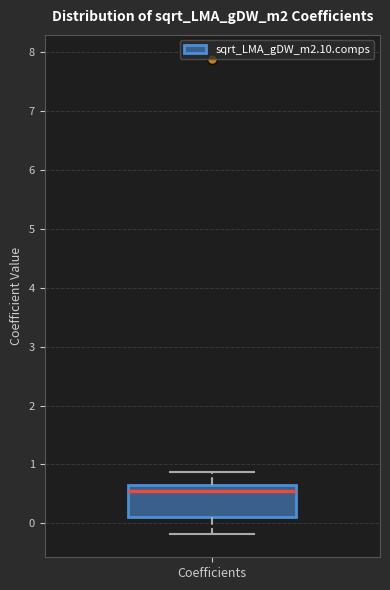

Transcribe this box plot: give where the median line is, the range the box spans, and where the two whiskers end, as read against the y-axis. The values are not printed on the chart, so give them approximately, as read against the axis.

median 0.6, box 0.1 to 0.7, whiskers -0.2 to 0.9